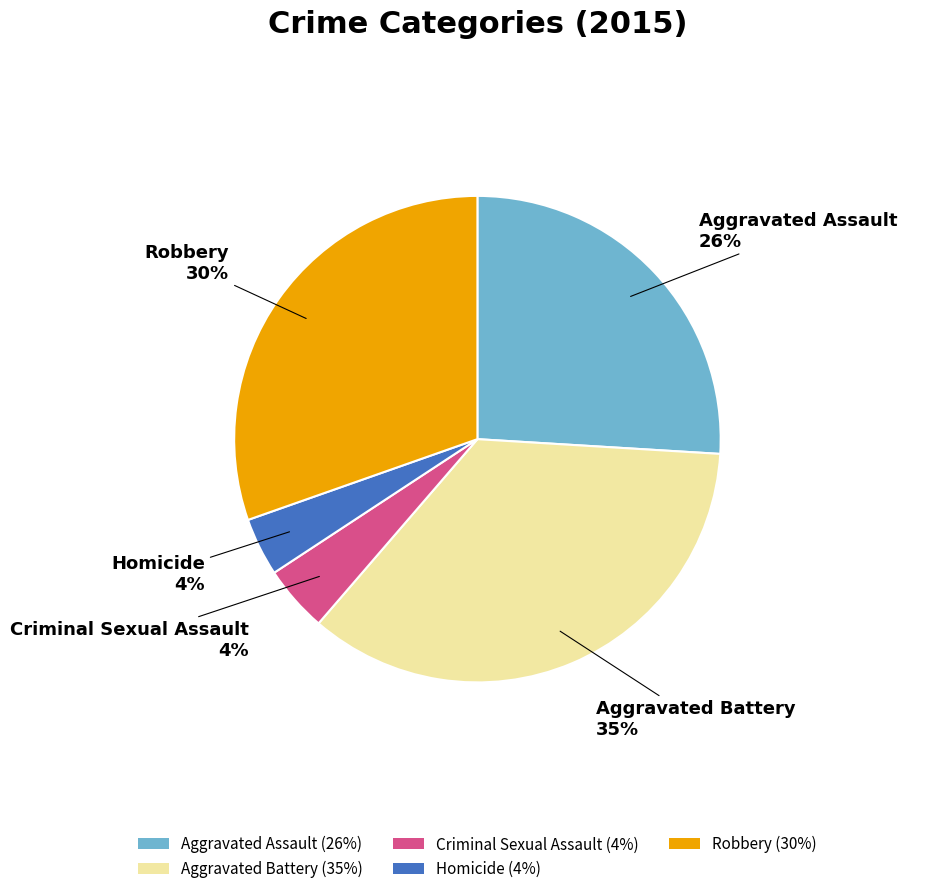

What percentage is the Aggravated Battery slice, to the nearest percent?

35%